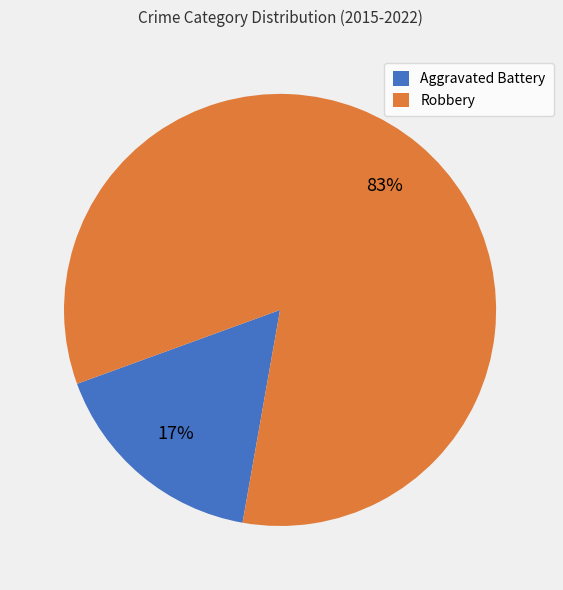

Rank the categories by value from lowest to highest.

Aggravated Battery, Robbery